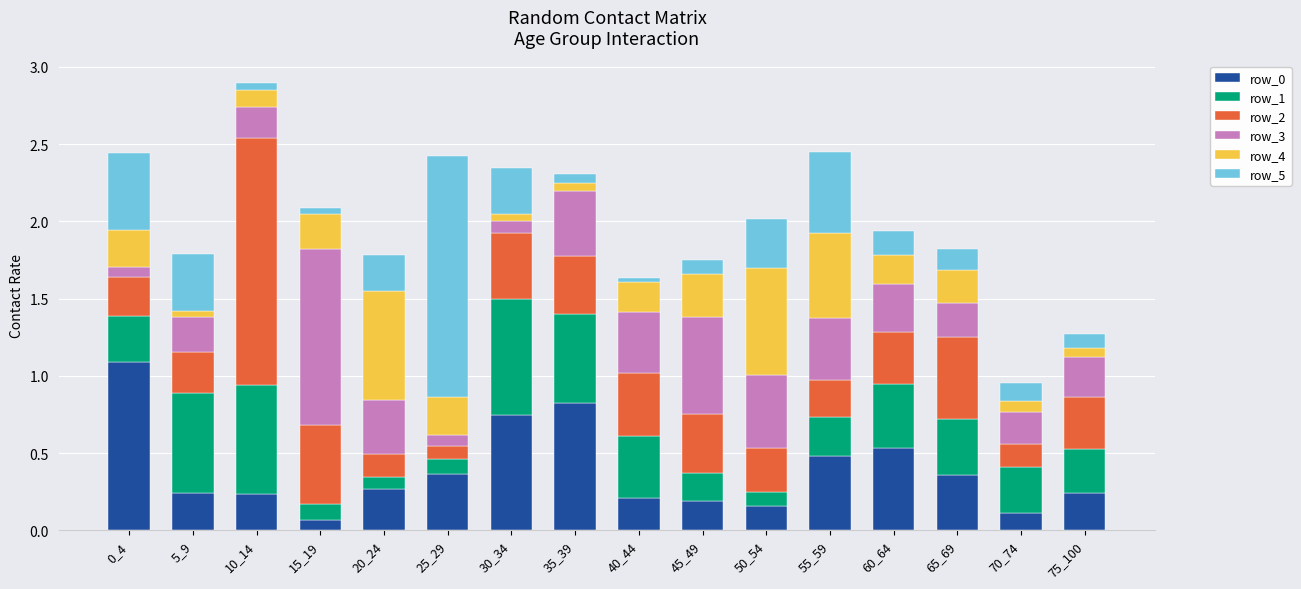

The row_0 series shows 0.4 at 25_29. True or false?

True